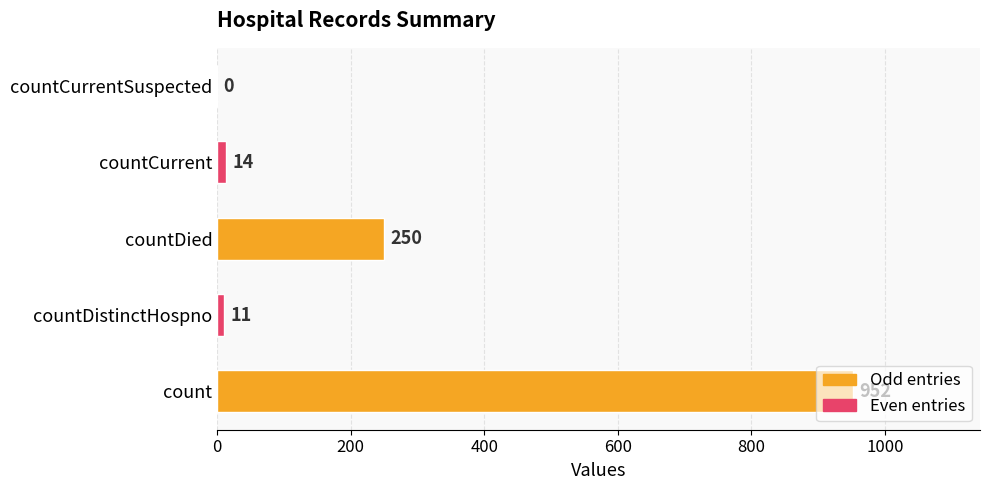

What is the average value?

245